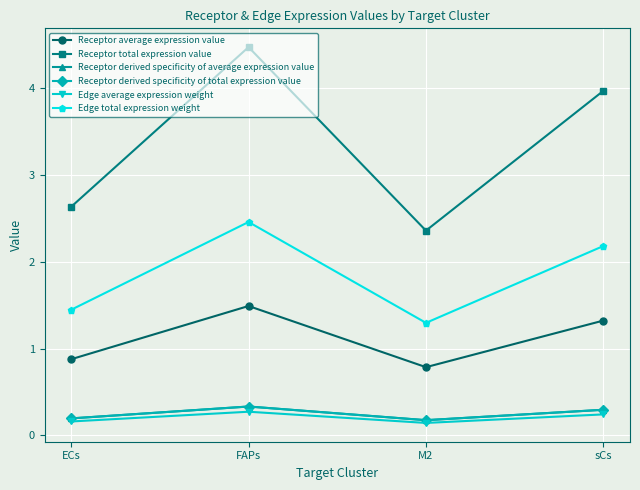

Does the chart have visible grid lines?

Yes